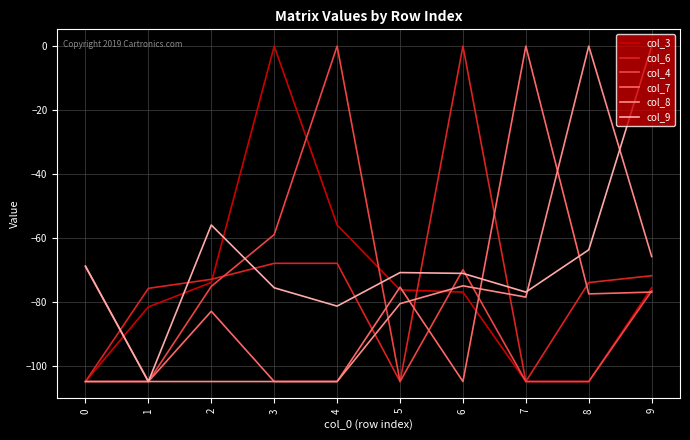

Is this an area chart (filled region under the line)?

No